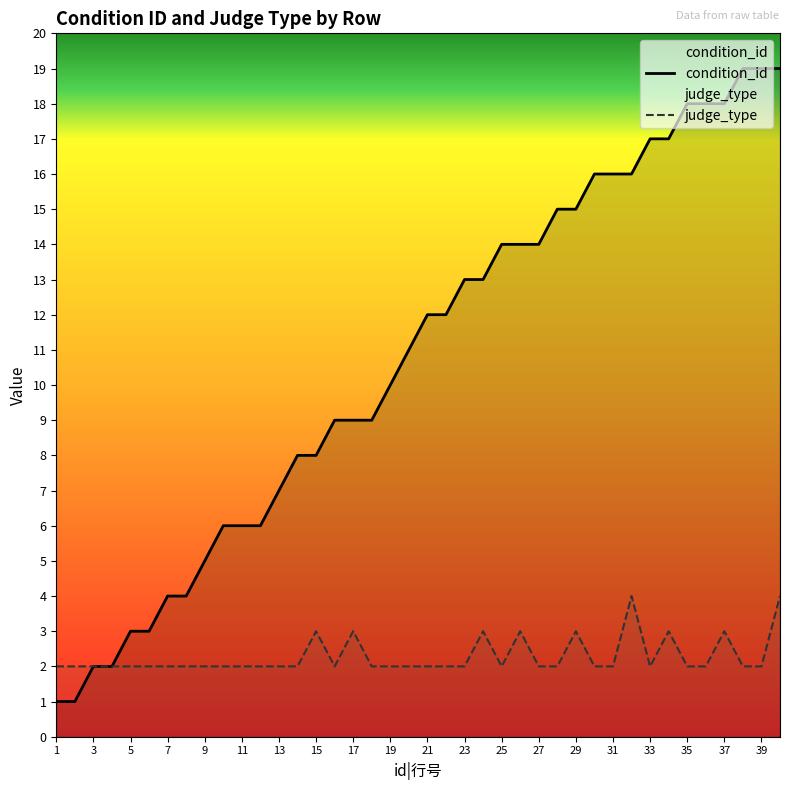

What value does the judge_type series have at 30?

2